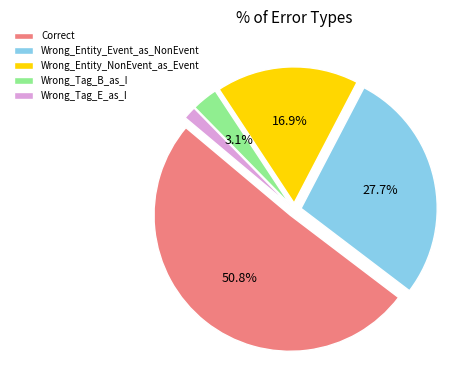

To the nearest percent, what is the difference between the Wrong_Entity_NonEvent_as_Event and Wrong_Tag_E_as_I slice percentages?

15%